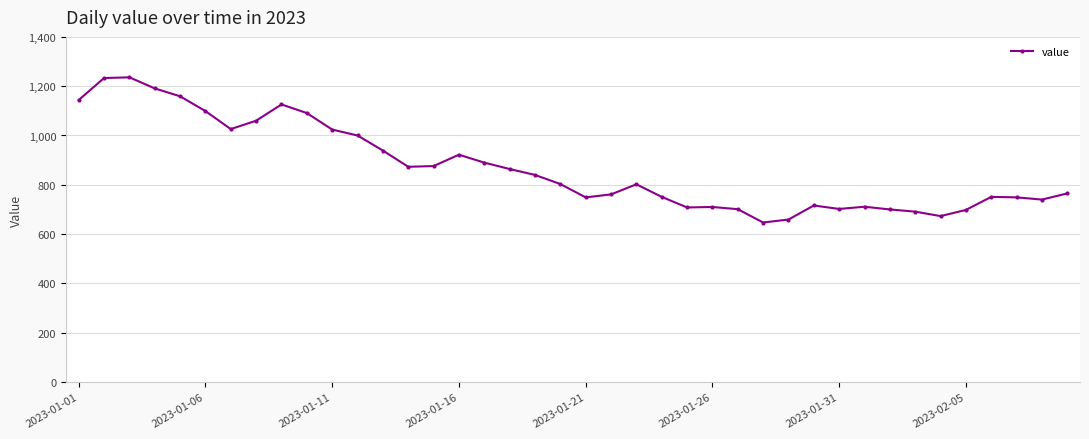

What is the minimum value shown in the chart?

647